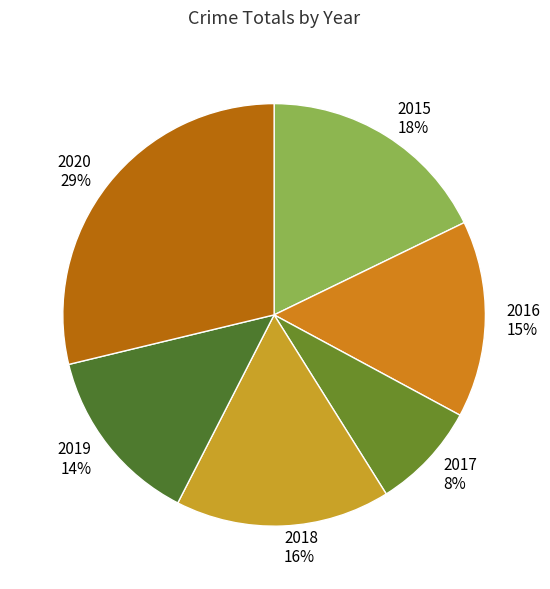

To the nearest percent, what is the combined percentage of 2019 and 2015?

32%